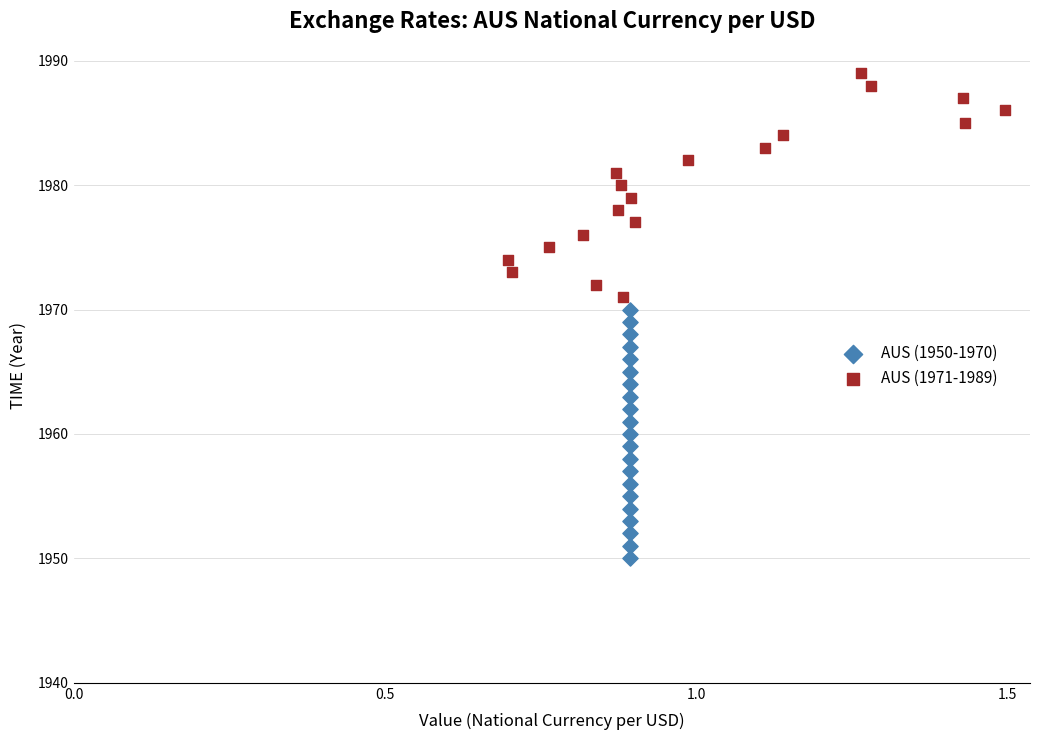

Which series reaches the maximum Y coordinate?

AUS (1971-1989)